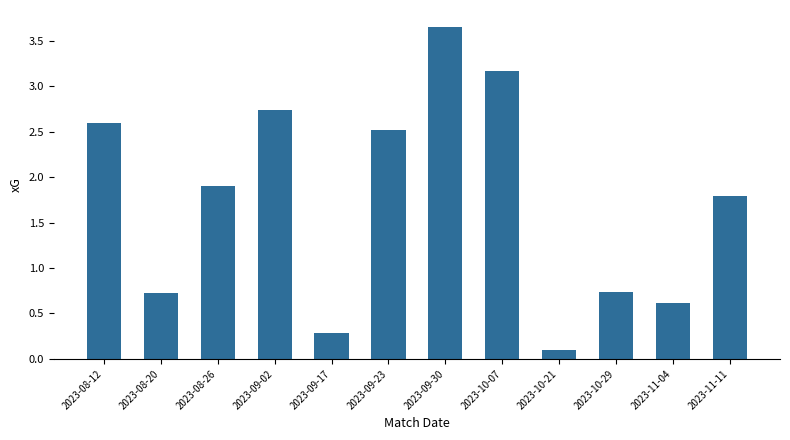

How many bars are there in total?

12